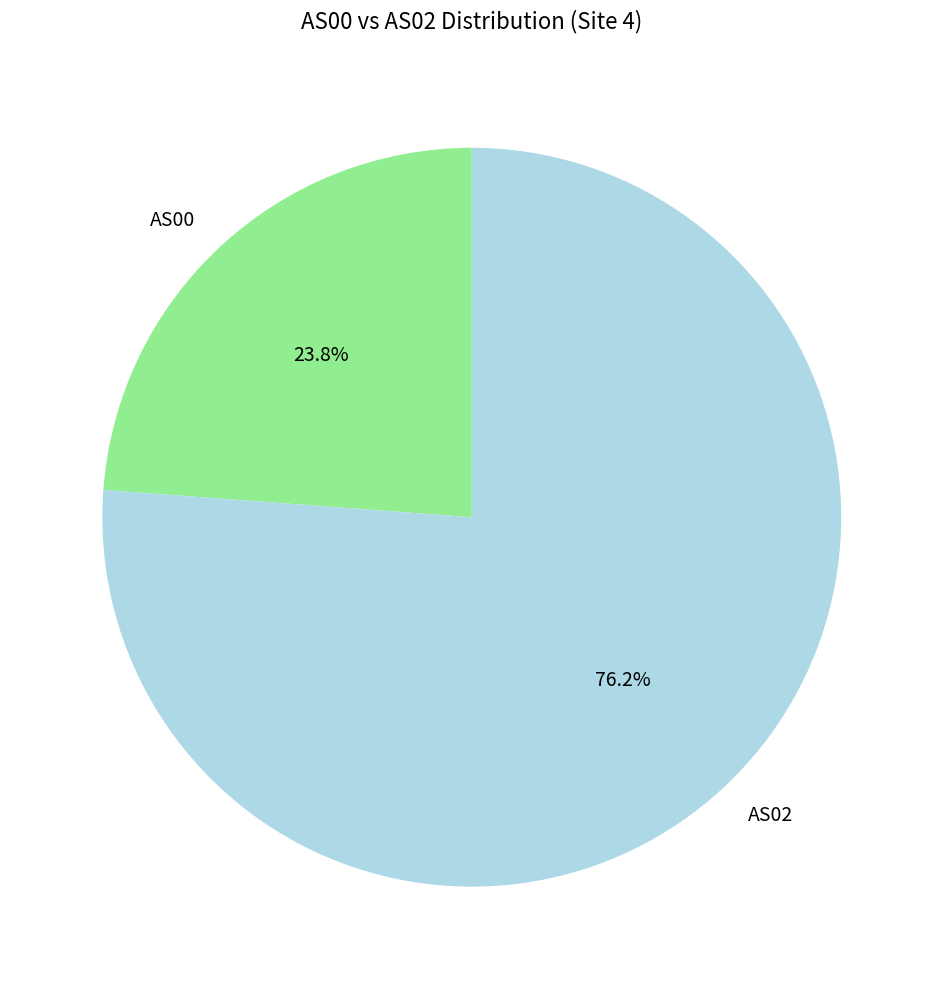

What portion of the pie excludes AS00?

76.2%